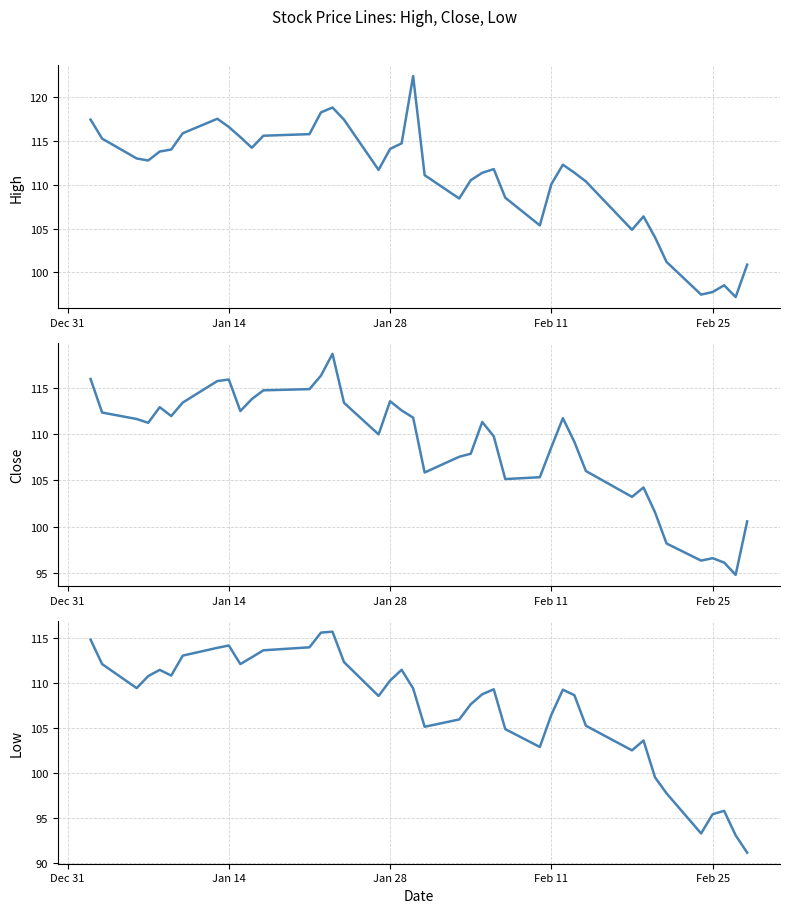

Reading left to right, list all the values displayed in this chart.

High: 117.4	115.2	113.0	112.8	113.8	114.0	115.8	117.5	116.6	115.4	114.2	115.6	115.8	118.2	118.8	117.4	111.7	114.1	114.7	122.4	111.1	108.4	110.5	111.3	111.8	108.5	105.4	110.1	112.3	111.4	110.4	104.9	106.4	104.0	101.2	97.5	97.8	98.5	97.2	100.9
Close: 116.0	112.3	111.6	111.2	112.9	112.0	113.4	115.7	115.9	112.5	113.8	114.7	114.9	116.3	118.7	113.4	110.0	113.6	112.6	111.8	105.9	107.6	107.9	111.3	109.8	105.2	105.3	108.6	111.7	109.2	106.0	103.2	104.2	101.6	98.2	96.3	96.6	96.1	94.8	100.6
Low: 114.8	112.1	109.4	110.7	111.4	110.8	113.0	113.9	114.1	112.1	112.8	113.6	113.9	115.6	115.7	112.3	108.5	110.2	111.4	109.4	105.1	105.9	107.6	108.7	109.3	104.9	102.9	106.4	109.2	108.6	105.2	102.5	103.6	99.5	97.8	93.3	95.4	95.8	93.1	91.2